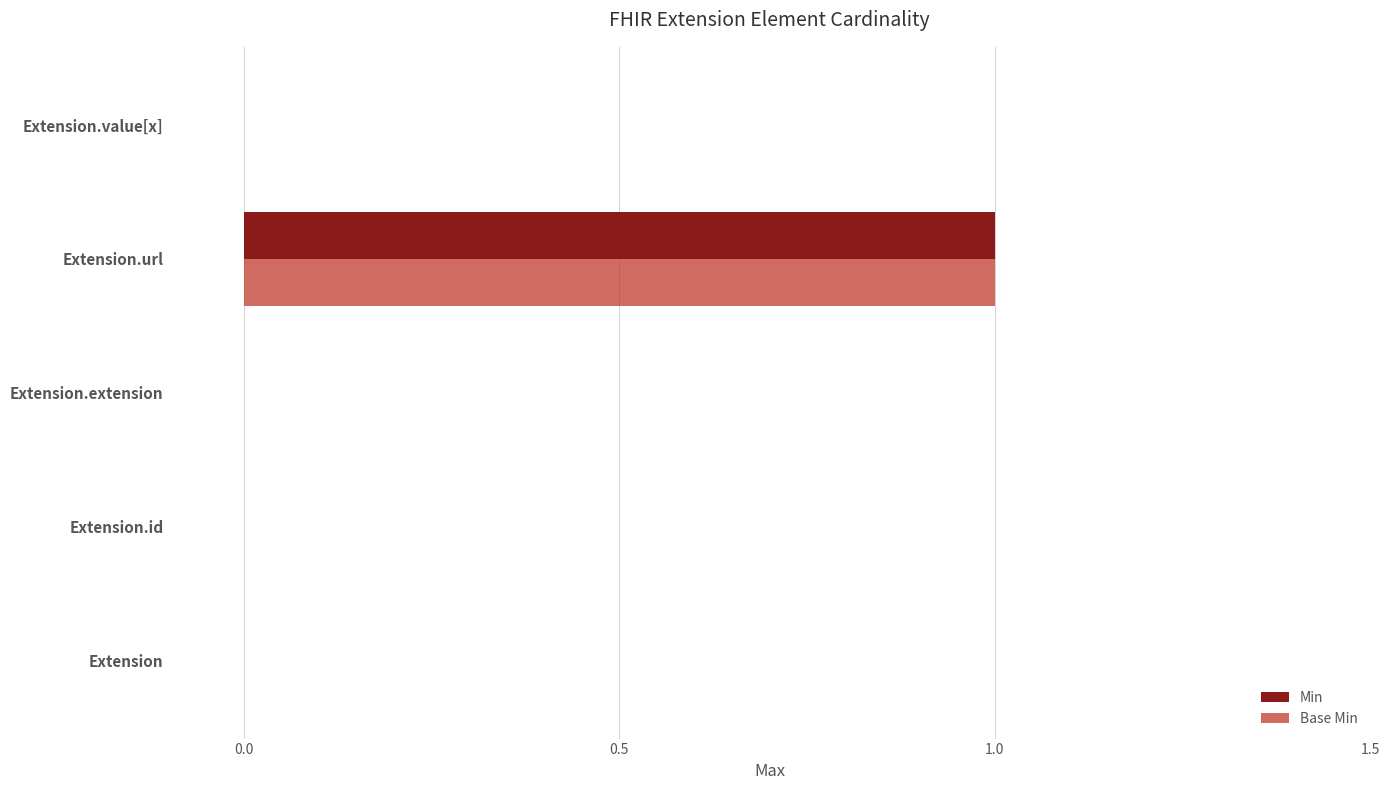

What are all the series names shown in the legend?

Min, Base Min